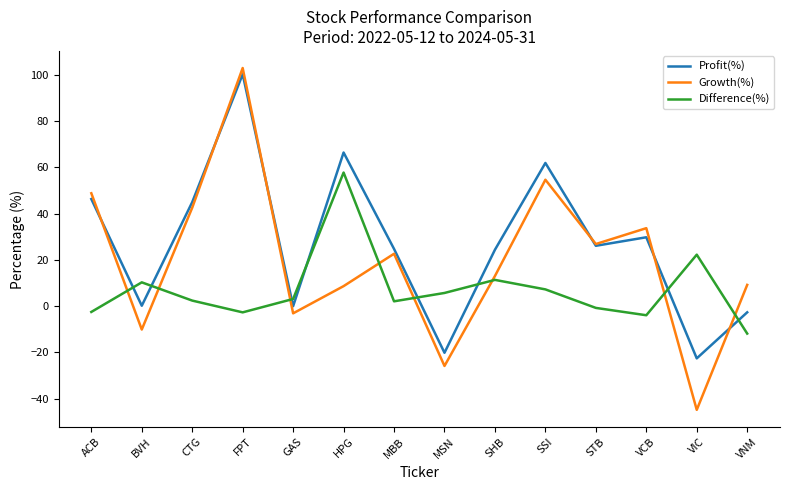

True or false: Difference(%) has a value of -3.9 at VCB.

True